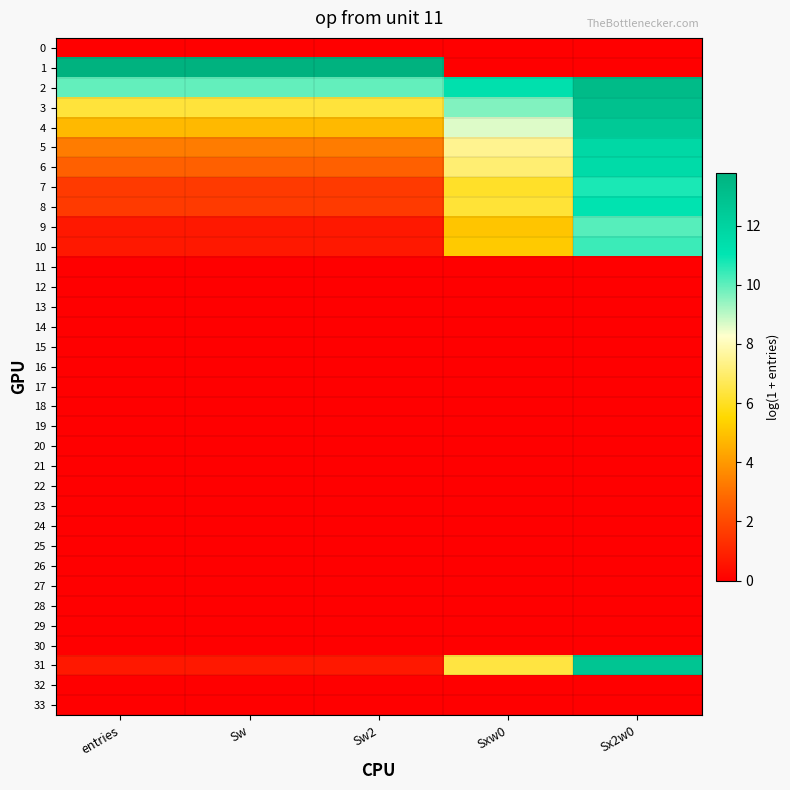

Which series has the largest total across all categories?

2